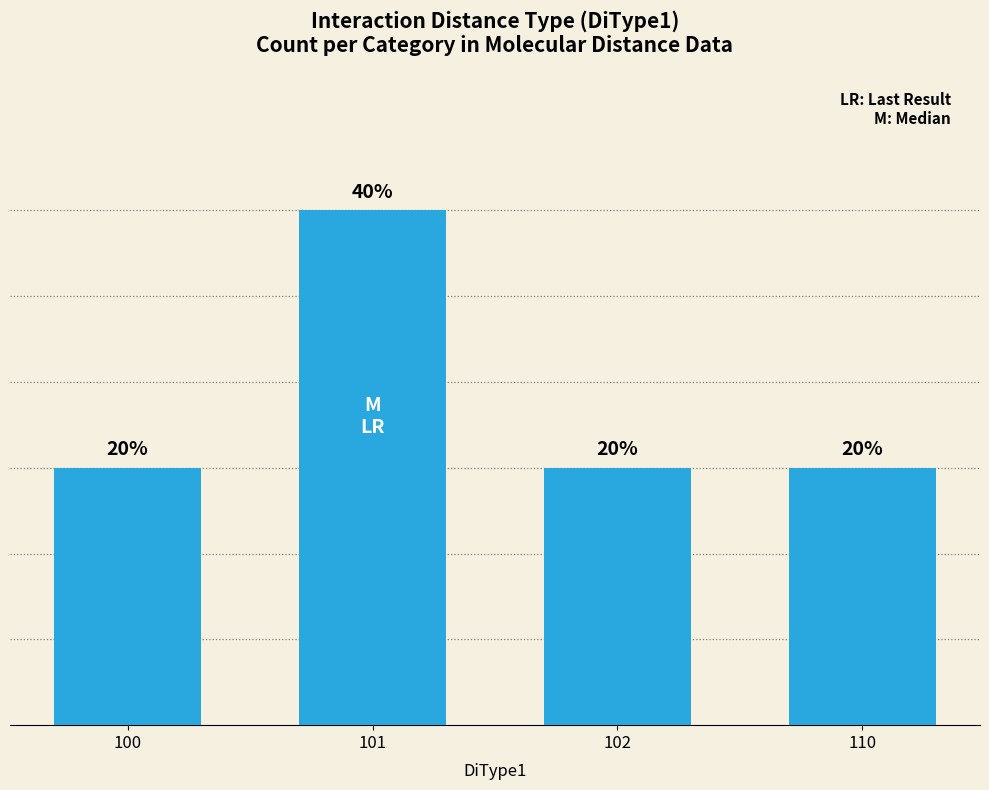

Approximately how many times larger is the value at 100 compared to 102?

1.0